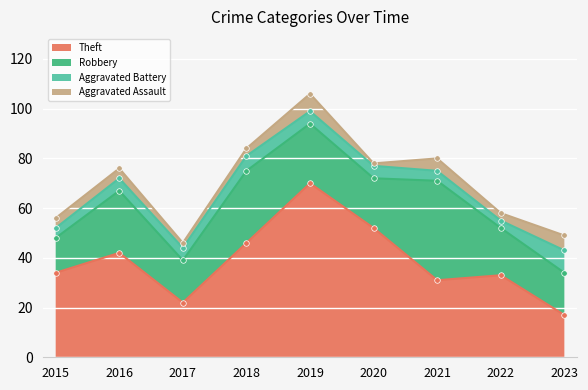

Rank the series by their maximum value, from highest to lowest.

Theft, Robbery, Aggravated Battery, Aggravated Assault